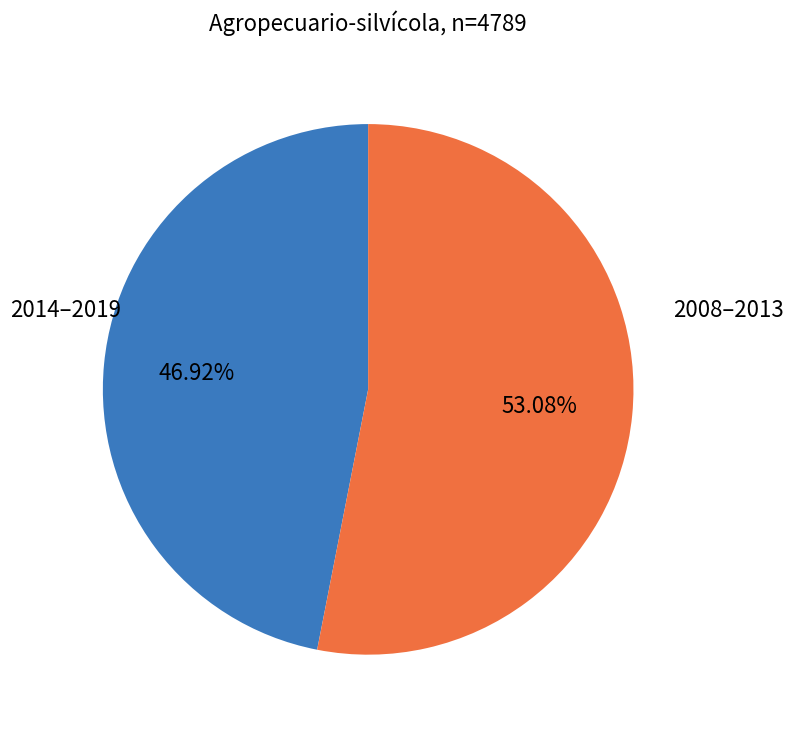

To the nearest percent, what is the difference between the largest and smallest slice percentages?

6%